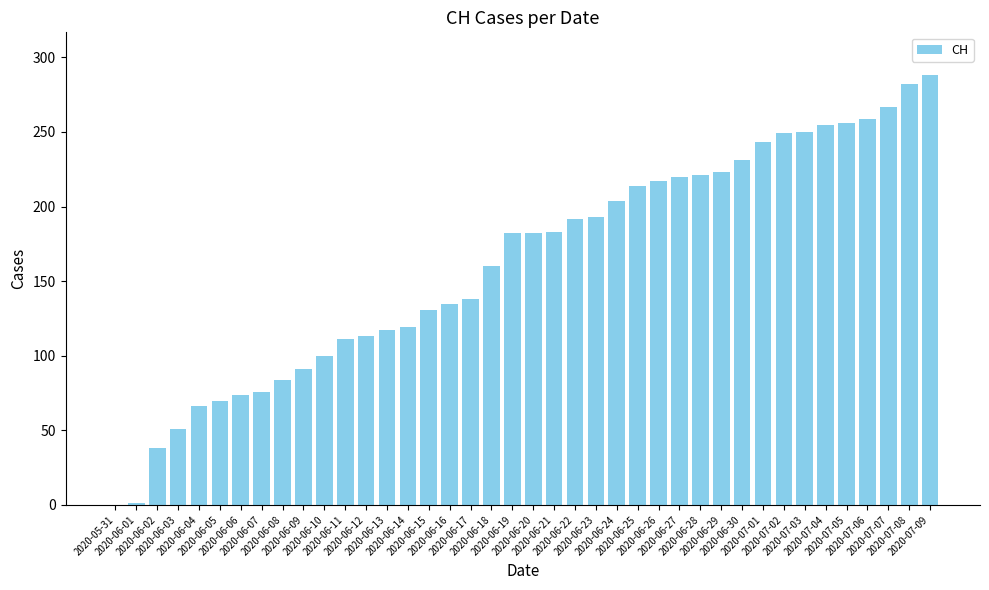

At which label is the value closest to 144?

2020-06-17